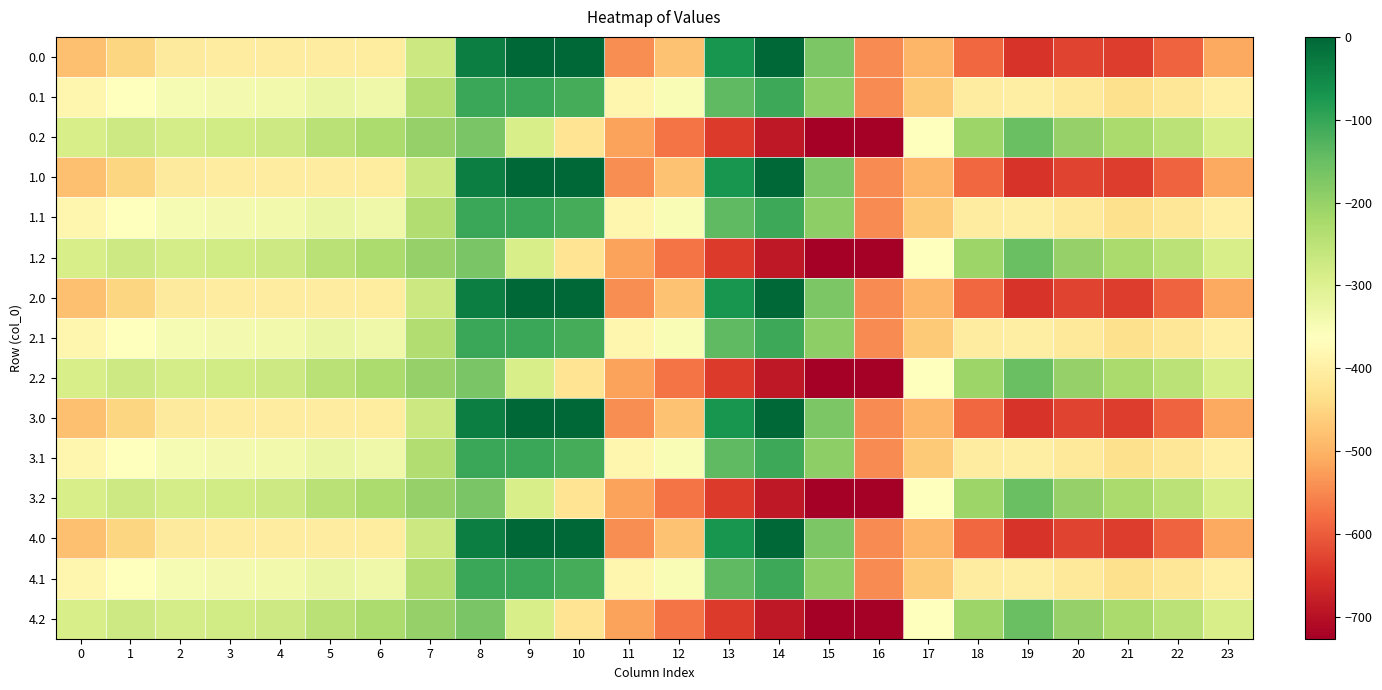

Count the number of data series in this chart.

15